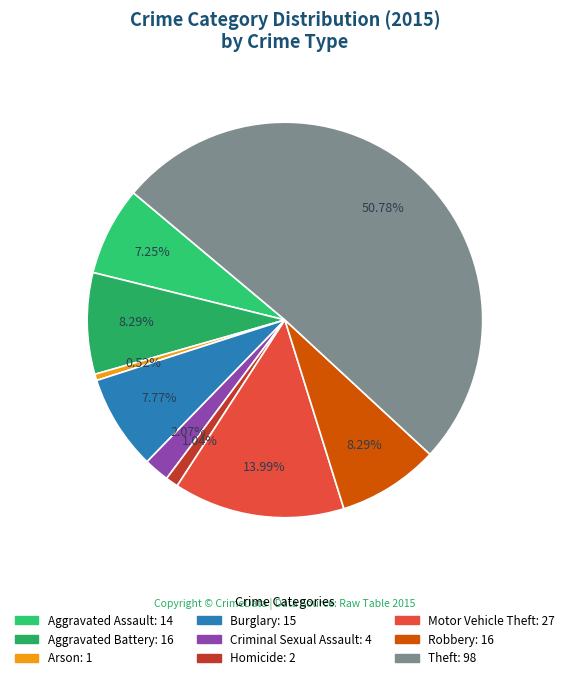

The Criminal Sexual Assault slice represents 10% of the pie. True or false?

False